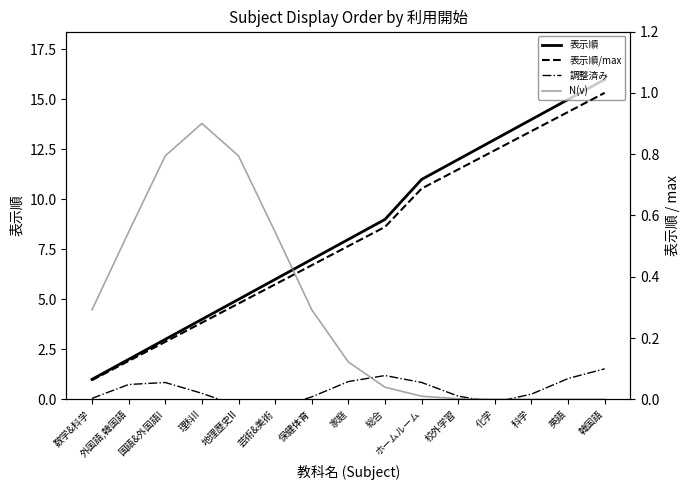

What is the label of the 12th point from the right?

理科II